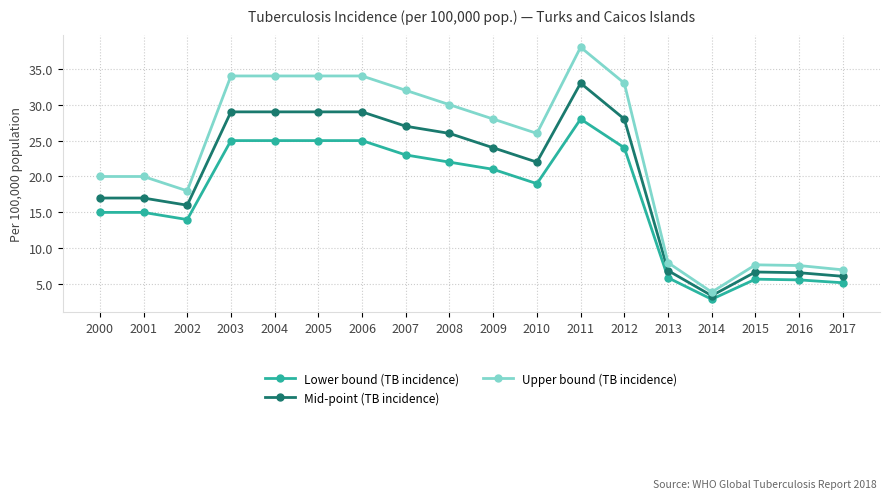

Which series has the largest range (max minus min)?

Upper bound (TB incidence)